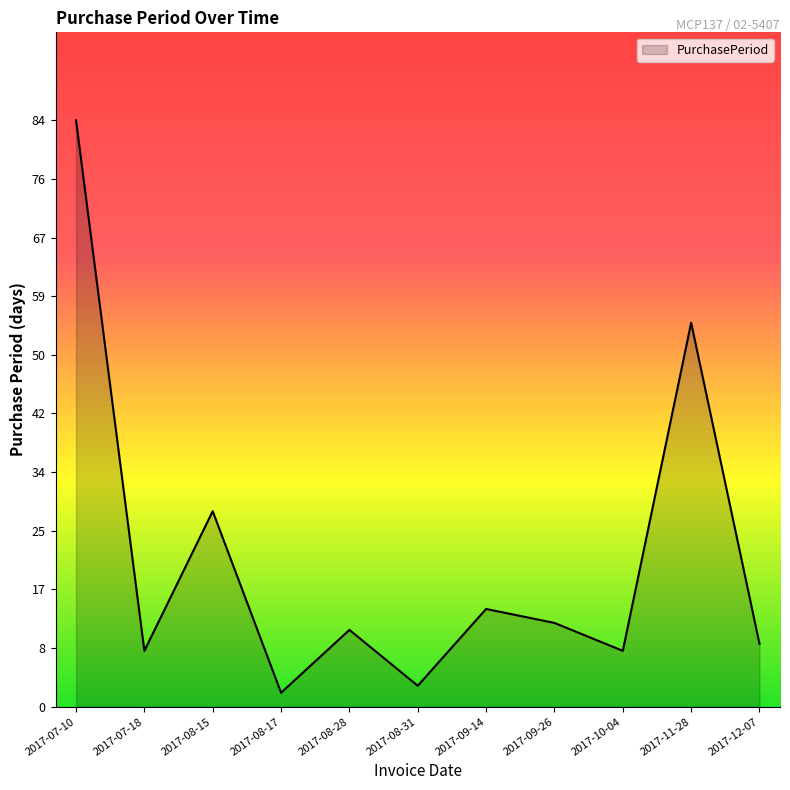

What is the difference between the values at 2017-11-28 and 2017-08-15?

27